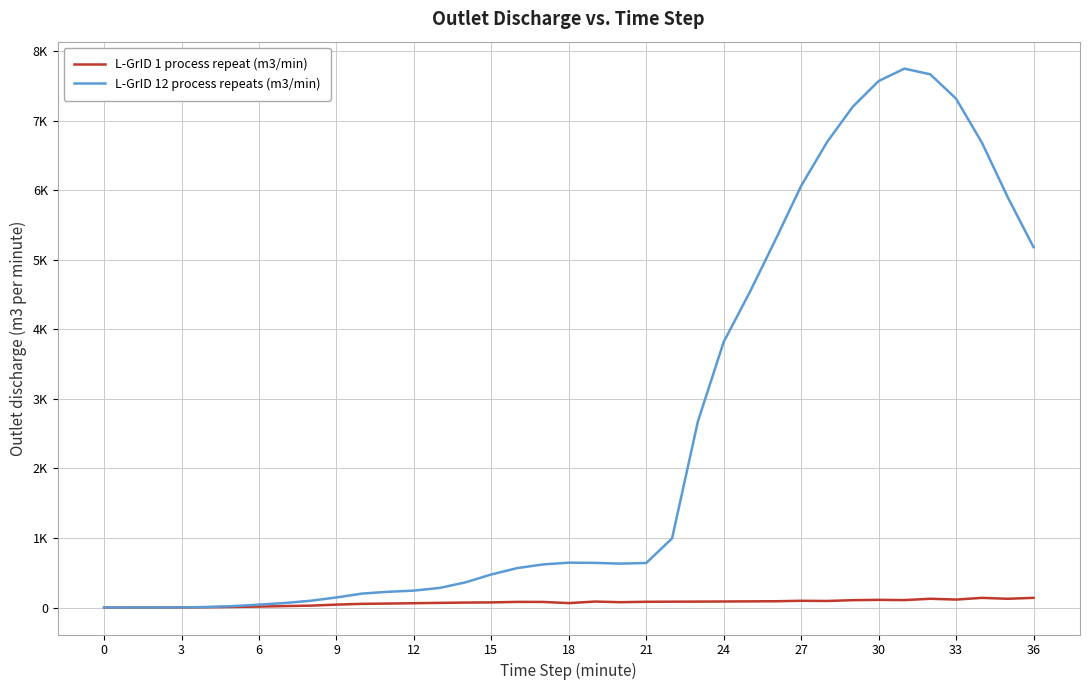

Reading right to left, list all the values displayed in this chart.

L-GrID 1 process repeat (m3/min): 139.8	126.1	139.3	115.0	126.4	107.4	110.6	106.2	94.5	97.3	90.6	89.1	87.0	85.5	84.6	82.9	77.1	86.1	63.9	81.0	81.3	74.3	71.6	67.4	62.4	57.4	53.4	42.3	27.5	21.2	13.8	9.1	4.9	2.3	1.0	0.4	0.1
L-GrID 12 process repeats (m3/min): 5181.8	5901.0	6685.2	7316.9	7666.9	7748.9	7570.1	7201.2	6691.0	6062.9	5284.3	4527.7	3819.7	2676.6	995.0	640.9	631.6	642.3	645.4	620.3	567.3	476.0	362.5	282.2	243.6	226.8	201.2	145.1	97.7	65.3	41.8	21.4	8.1	2.3	0.6	0.2	0.0